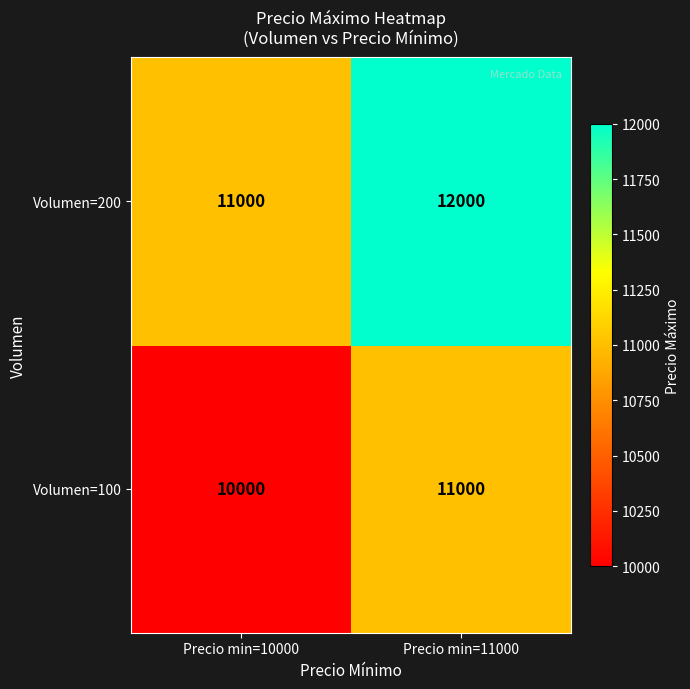

At which label does Volumen=100 reach its minimum?

Precio min=10000